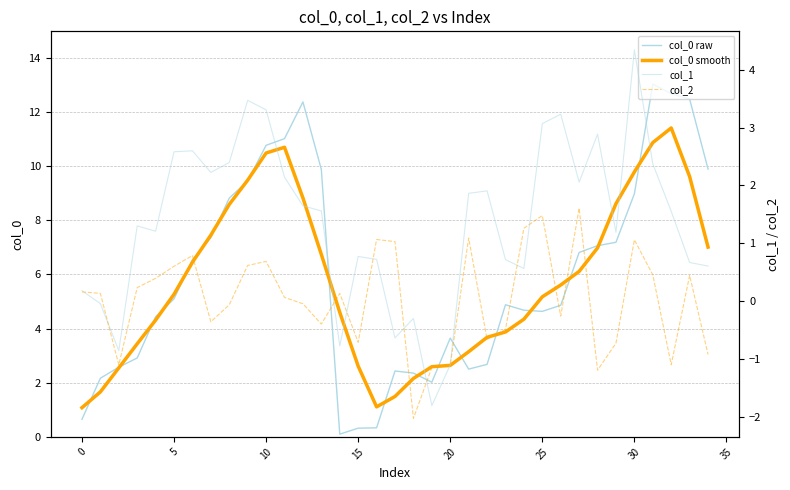

At which label is col_2 closest to 0?

12